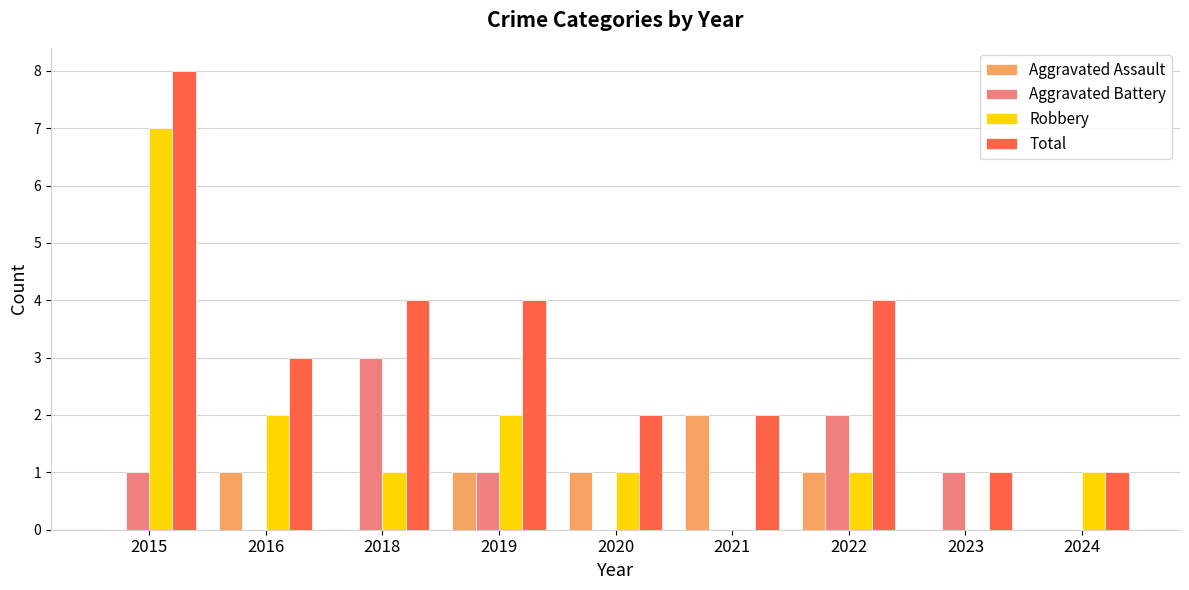

True or false: Aggravated Assault has a value of 1 at 2015.

False